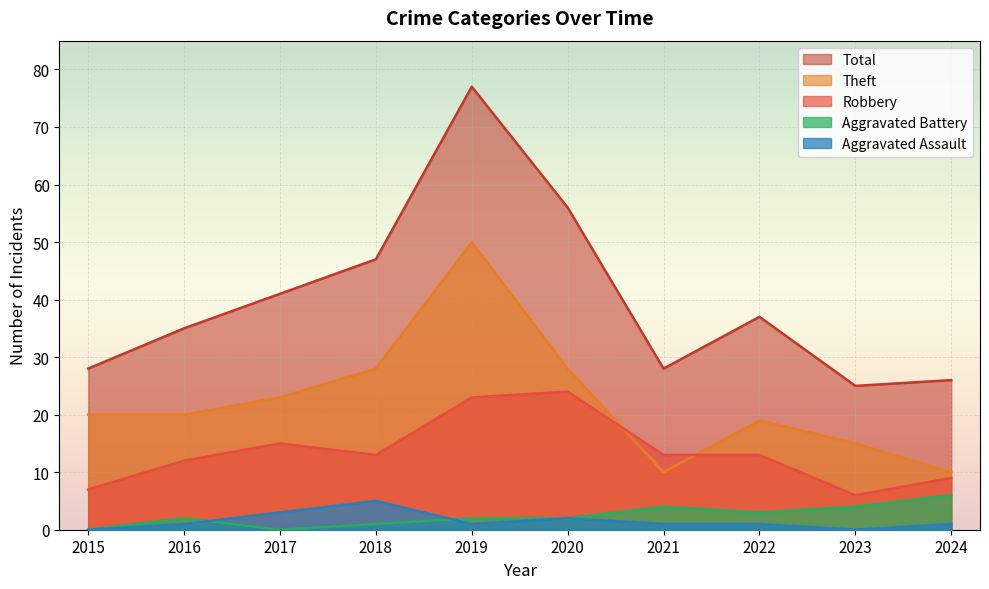

What is the maximum value shown in the chart?

77